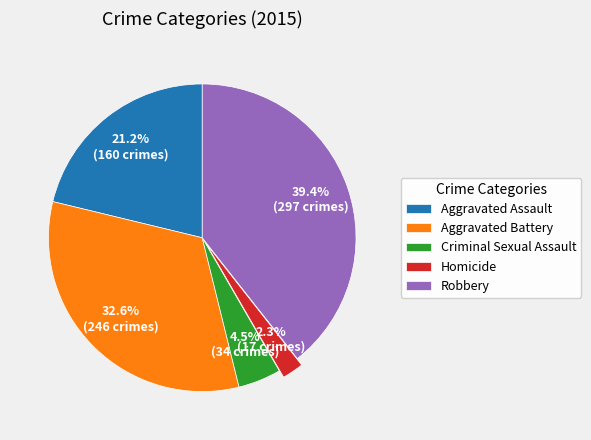

Which category has the smallest portion of the pie?

Homicide